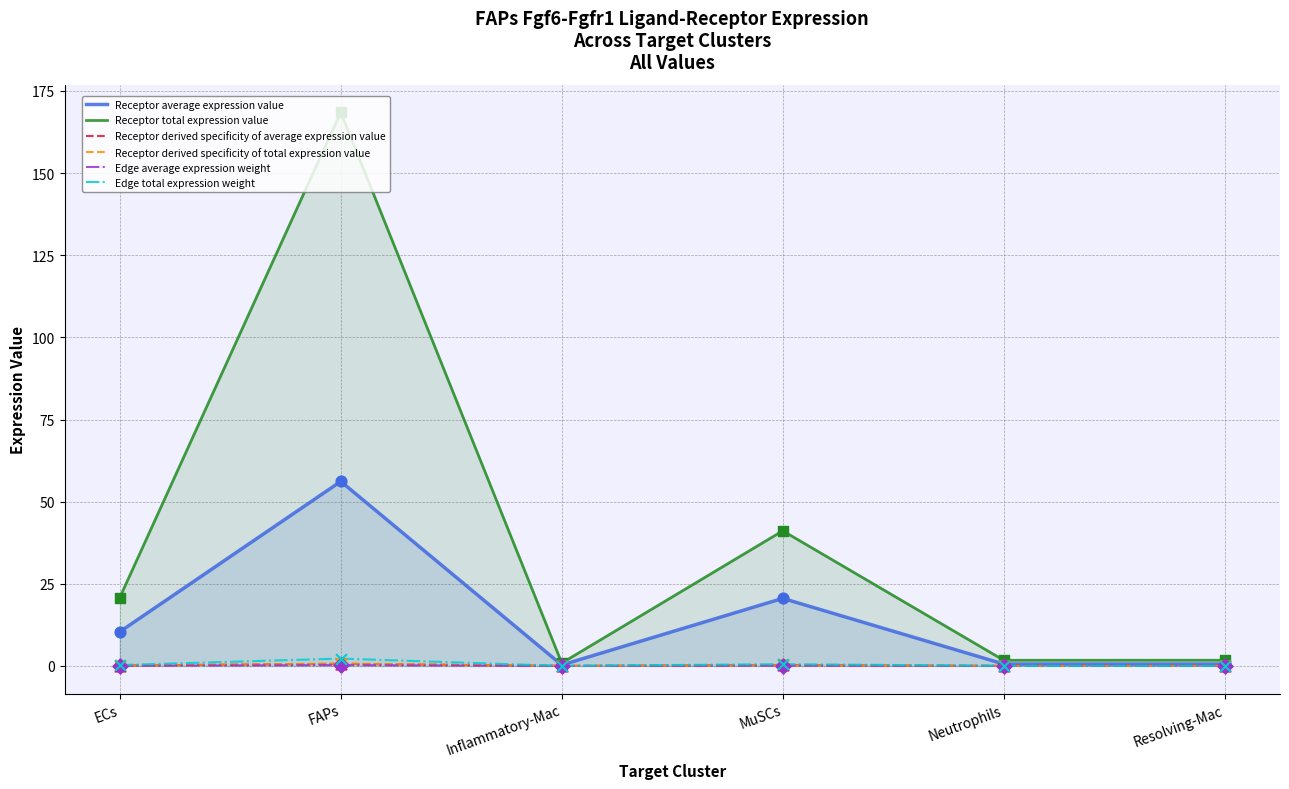

At how many categories does at least one series exceed 69?

1